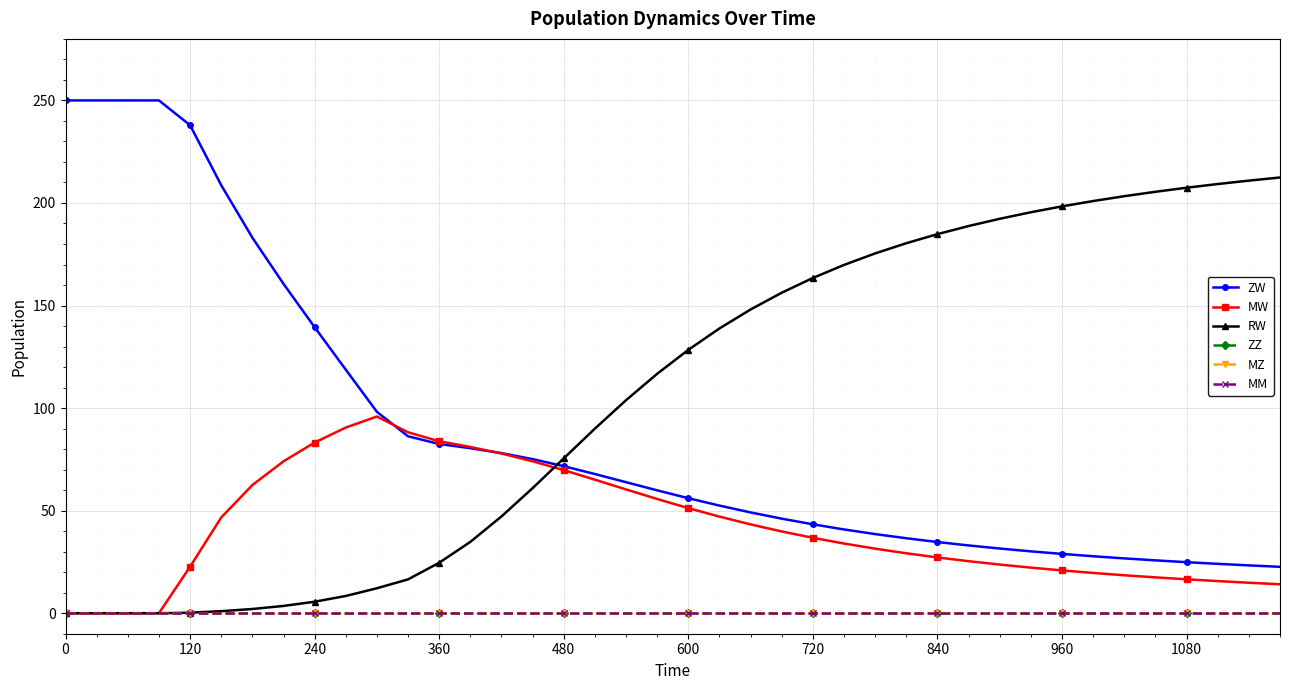

Is this an area chart (filled region under the line)?

No